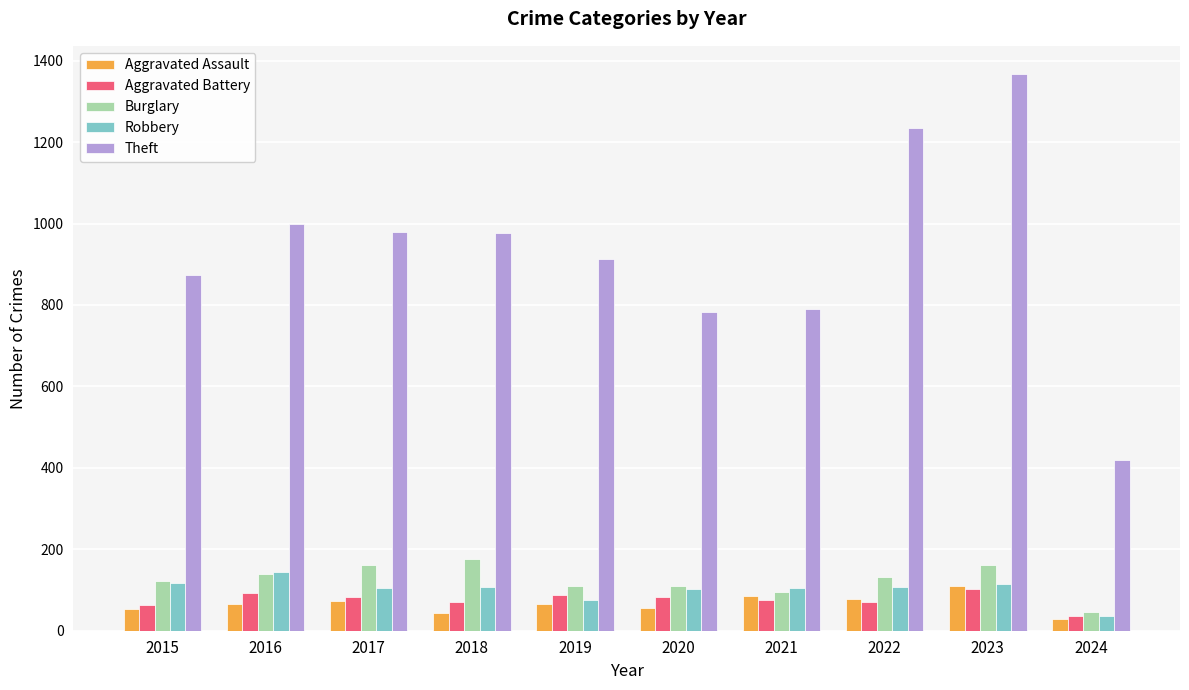

What is the lowest value of the Theft series?

419